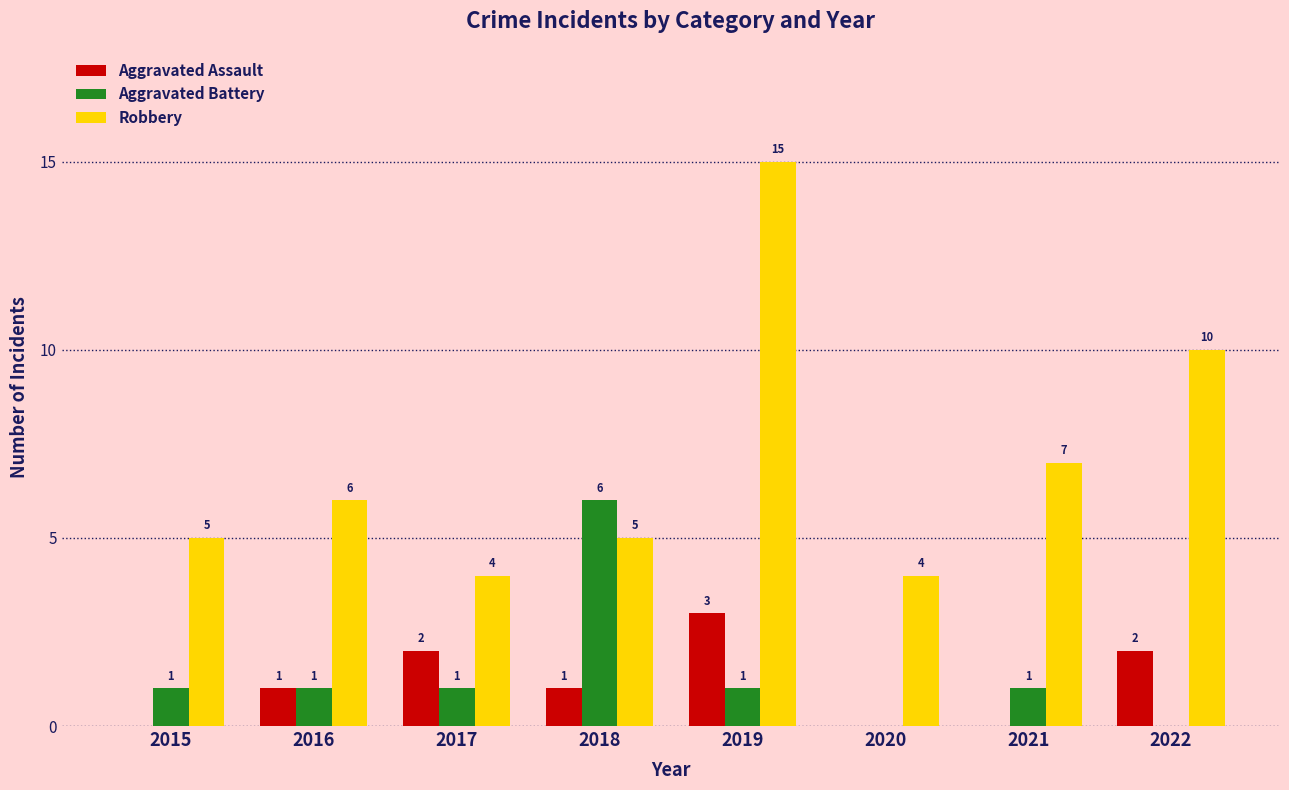

Is it true that Aggravated Battery equals 0 at 2020?

True